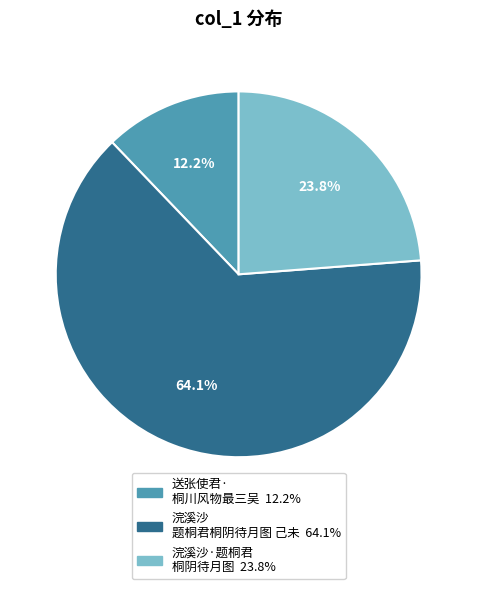

To the nearest percent, what is the difference between the largest and smallest slice percentages?

52%